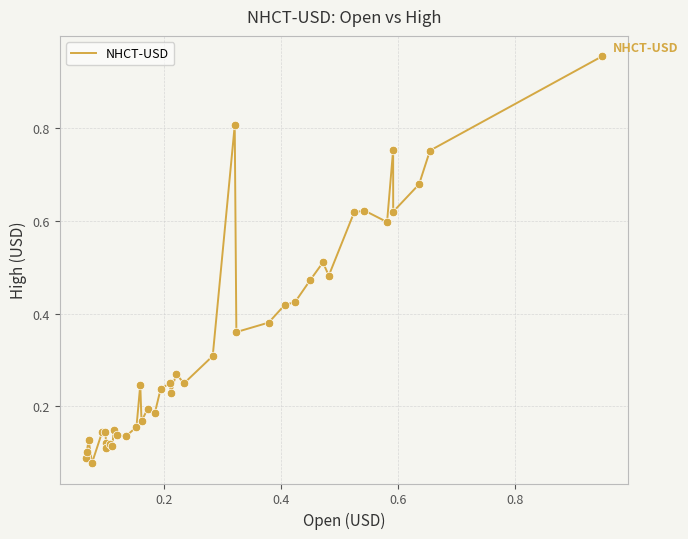

What is the difference between the maximum and minimum values?

0.9